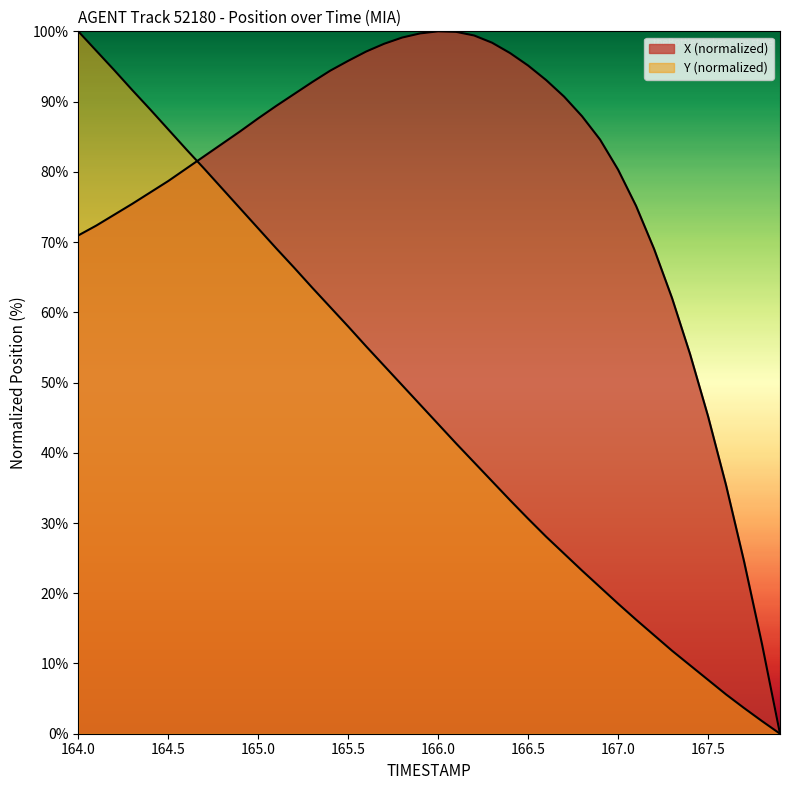

List the series in order of their peak value, highest first.

X, Y